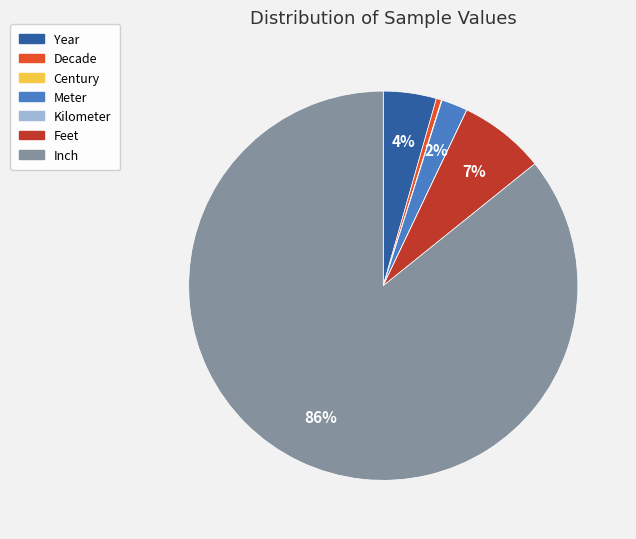

Which slice represents more than half of the pie?

Inch